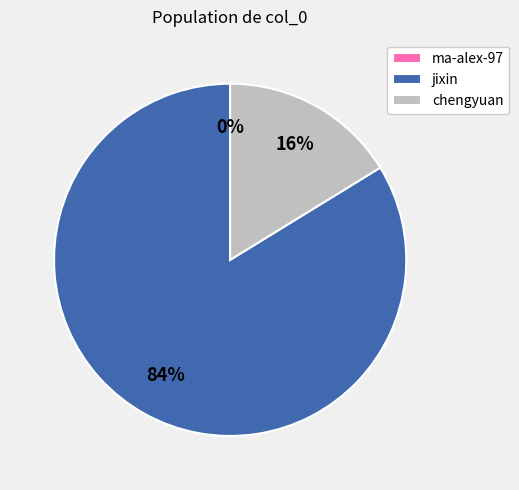

Which category has the biggest portion of the pie?

jixin